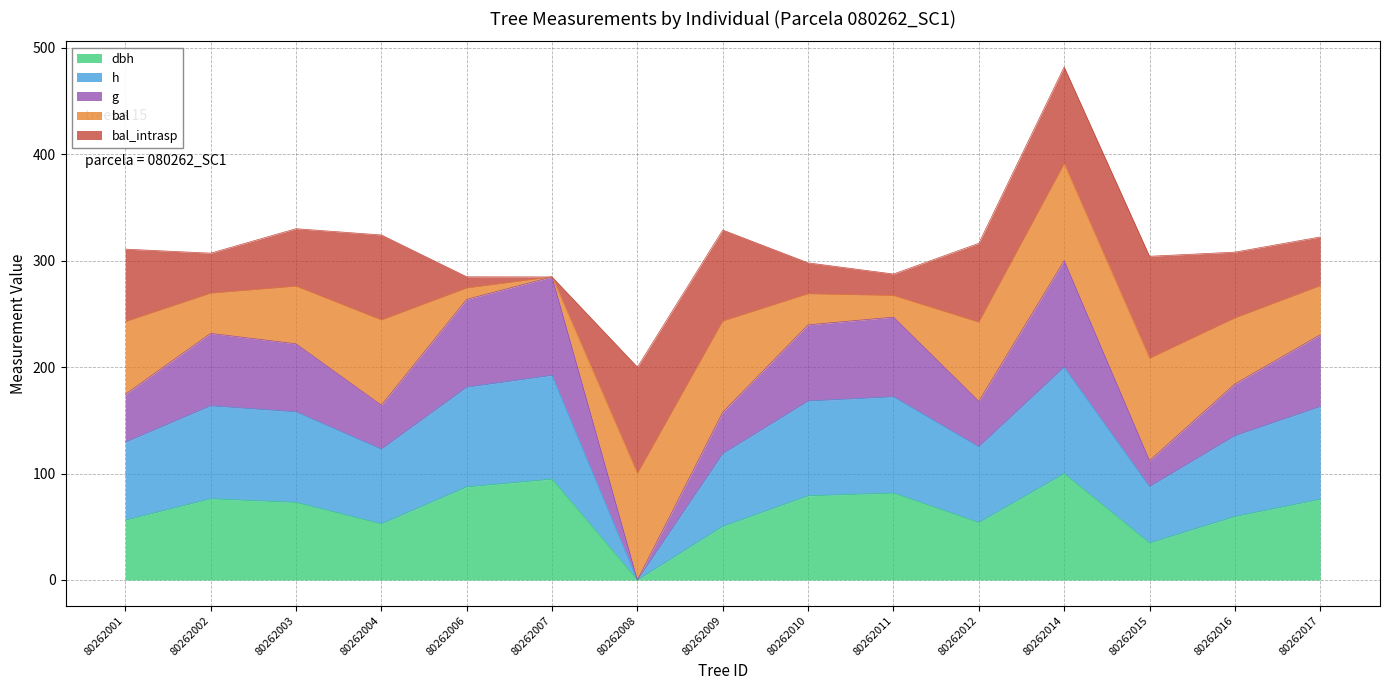

True or false: dbh and h cross at least once.

False